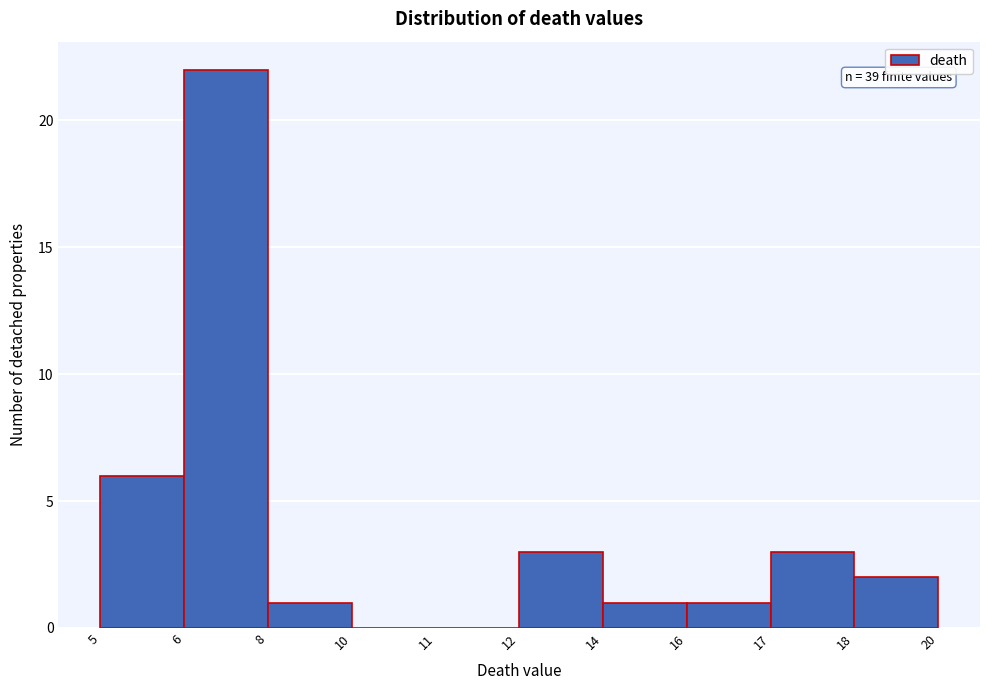

Reading right to left, transcribe all the data shown in this chart.

18=2	17=3	16=1	14=1	12=3	11=0	10=0	8=1	6=22	5=6